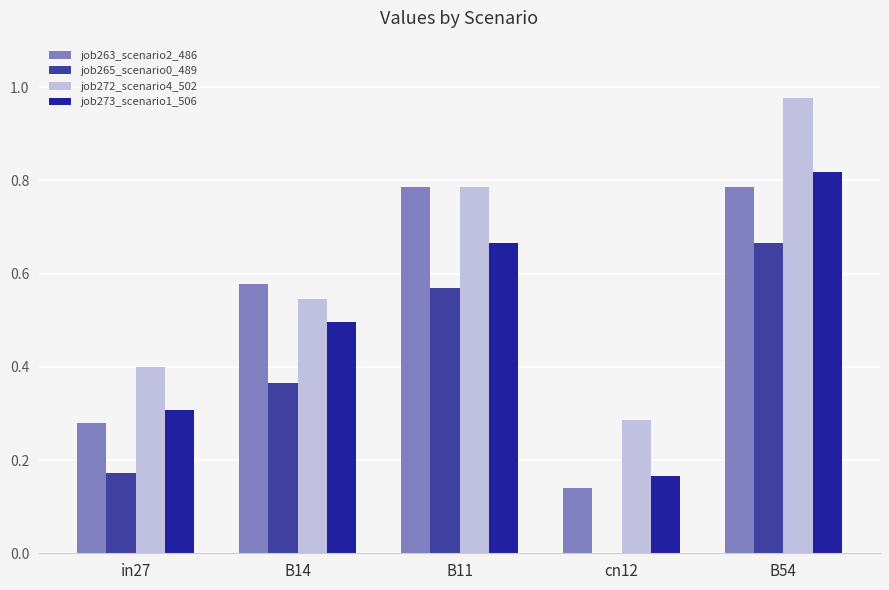

The value of job265_scenario0_489 at B14 is 0.6. True or false?

False